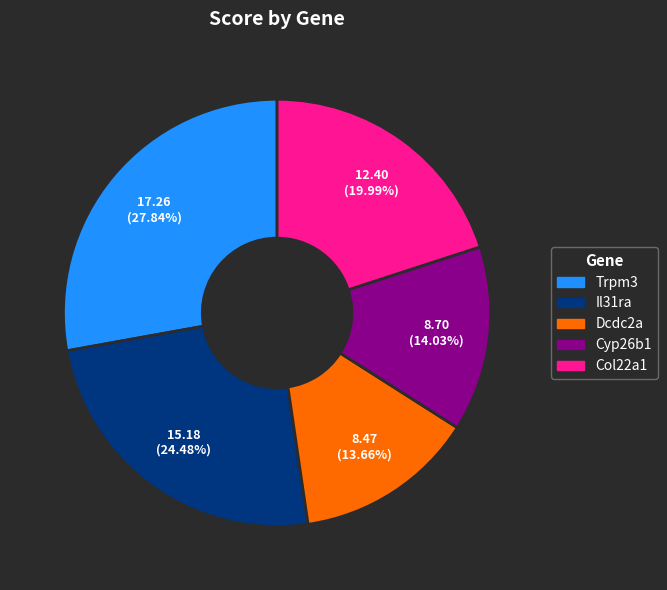

To the nearest percent, what percentage of the pie is Trpm3?

28%